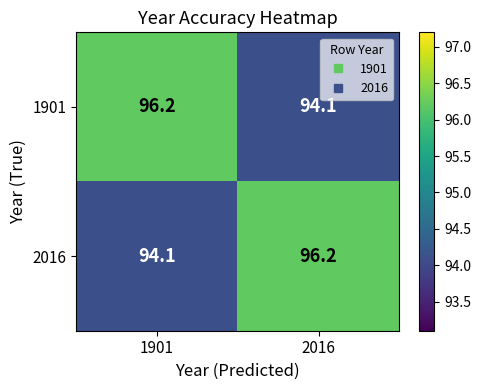

What is the difference between the highest and lowest values at 1901?

2.1